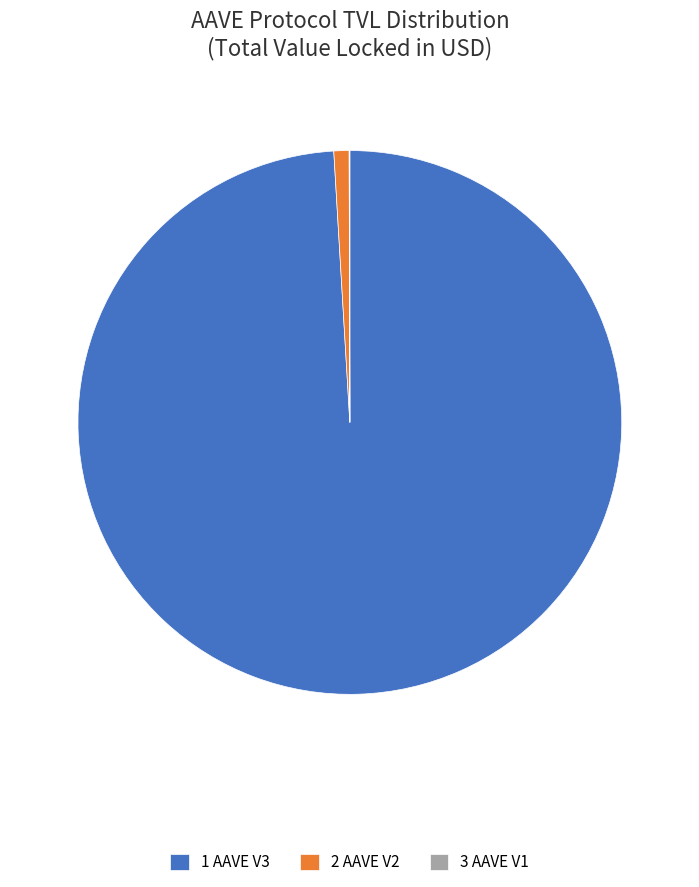

Is there a majority slice in this chart?

Yes